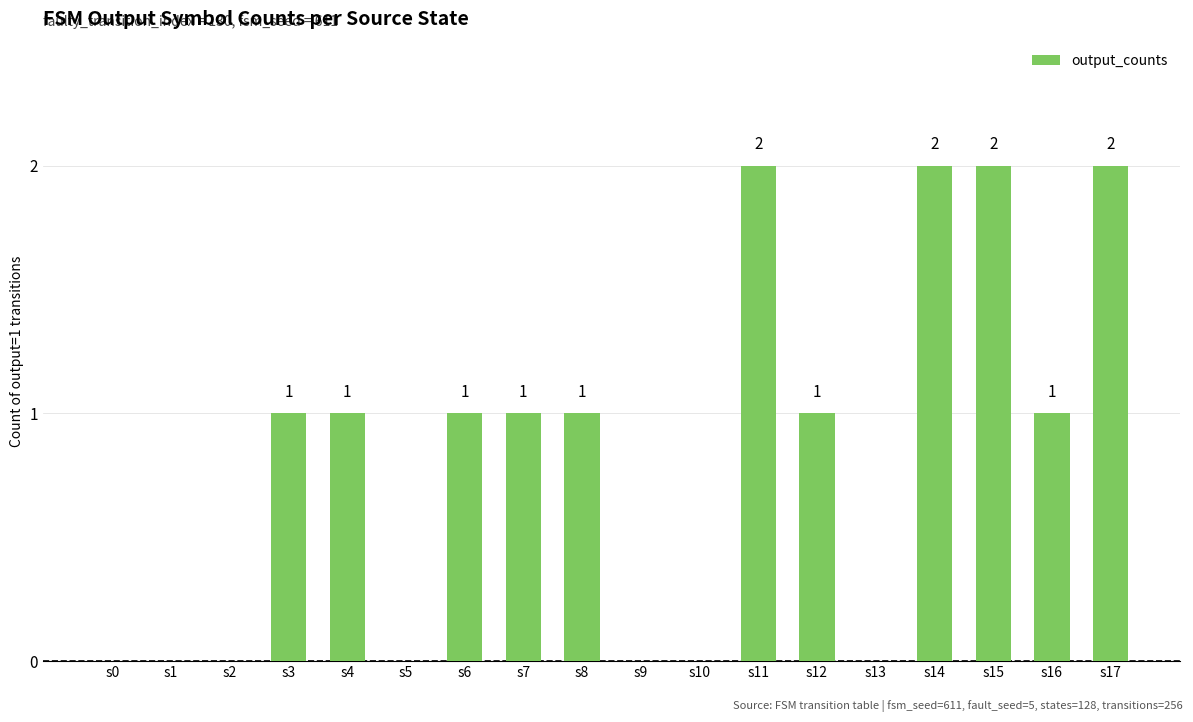

Between s4 and s10, which is larger?

s4